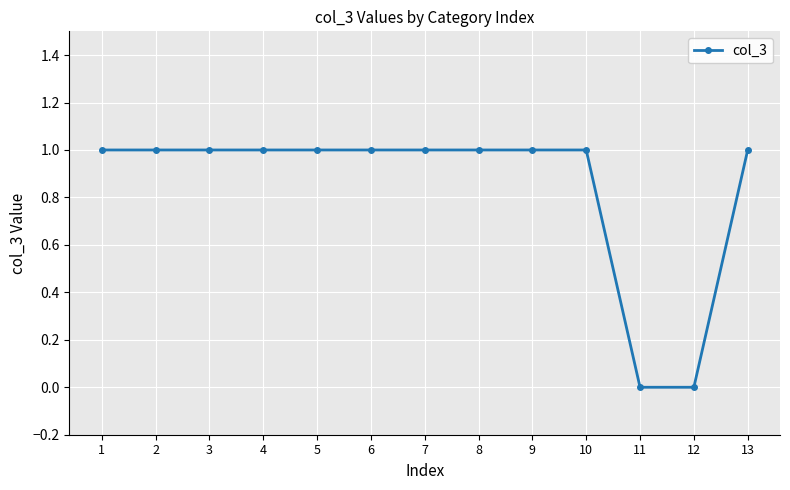

What is the difference between the maximum and minimum values?

1